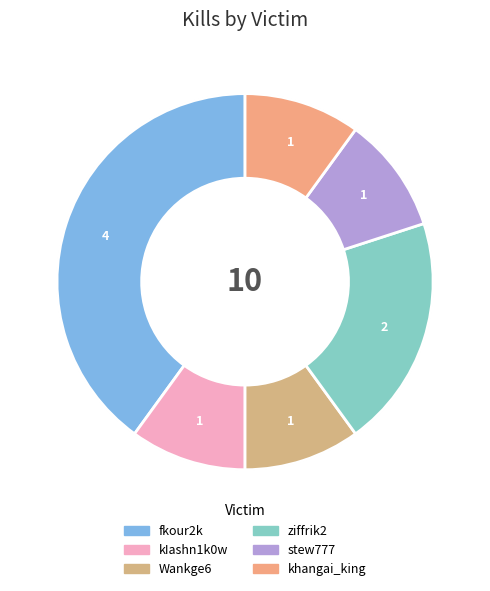

What is the largest slice in the pie chart?

fkour2k